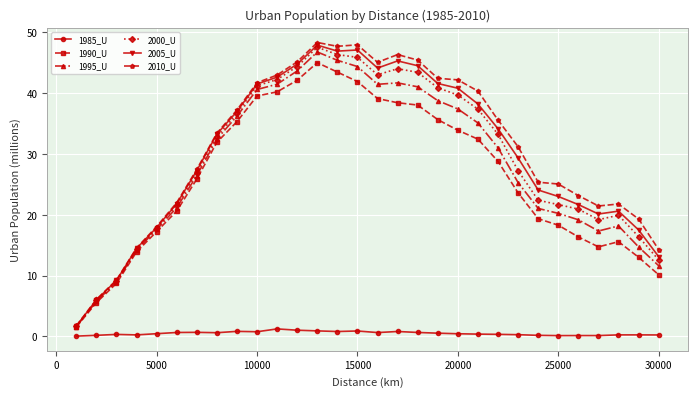

What is the value of the 1995_U point at the 21st from the left?

35.1